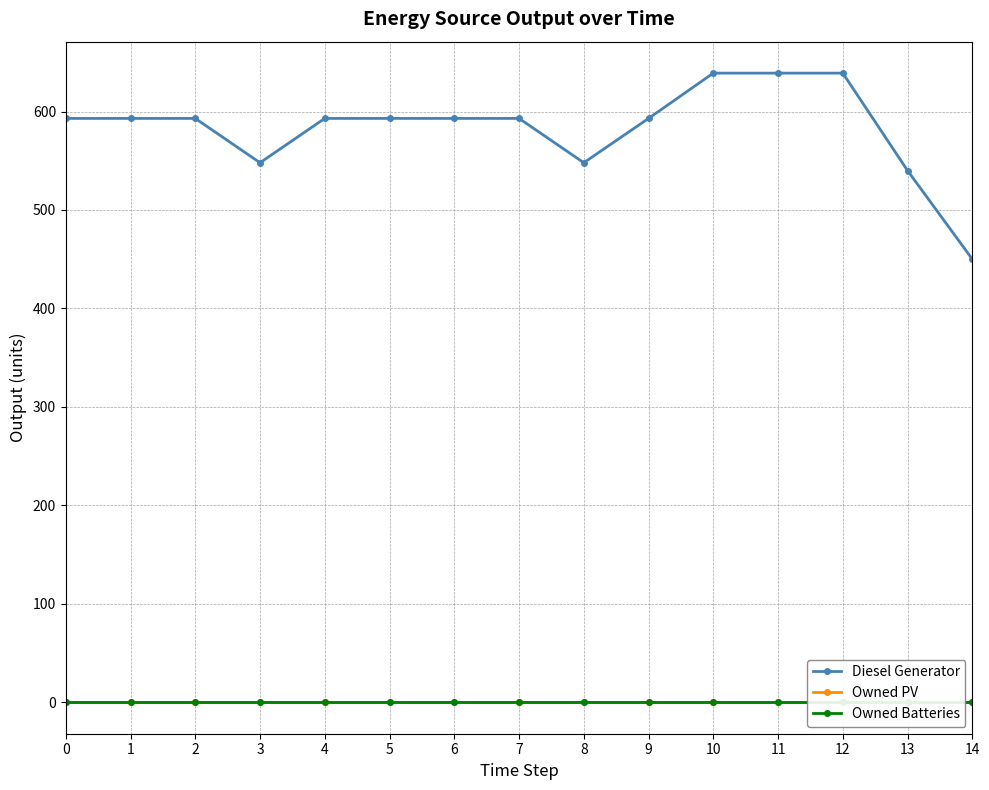

True or false: Owned PV has a value of 0 at 10.

True